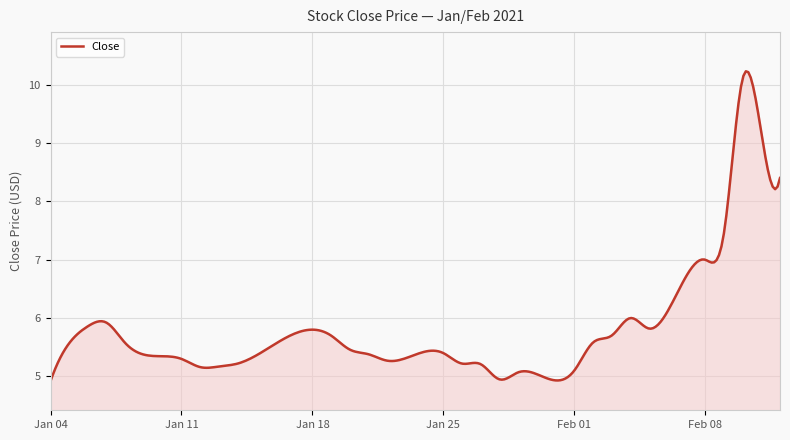

What is the smallest value displayed?

4.9